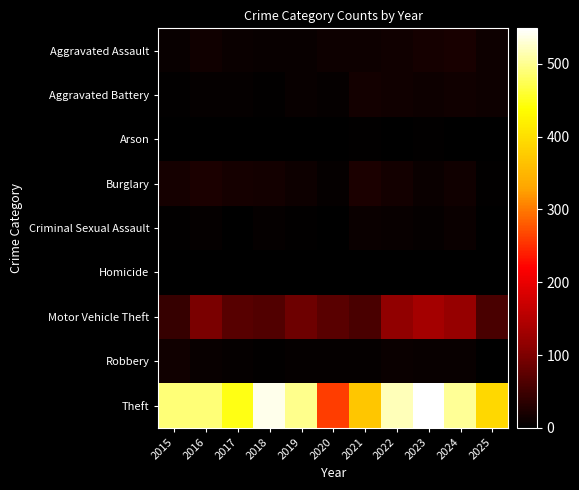

Between 2025 and 2020, which is larger?

2025